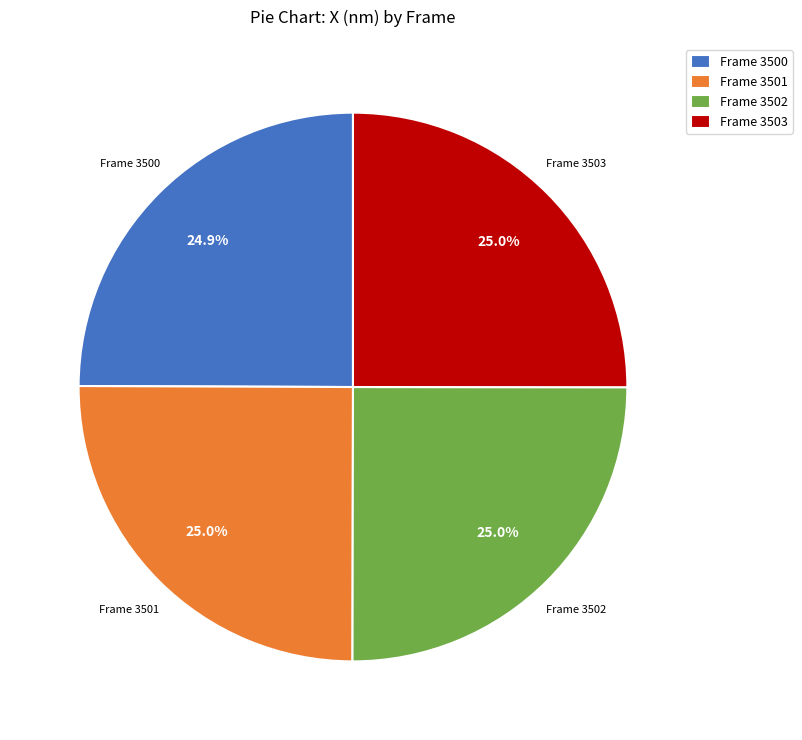

How many segments does this pie chart have?

4